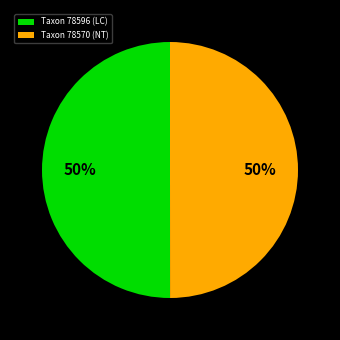

True or false: Taxon 78596 (LC) accounts for 50% of the total.

True